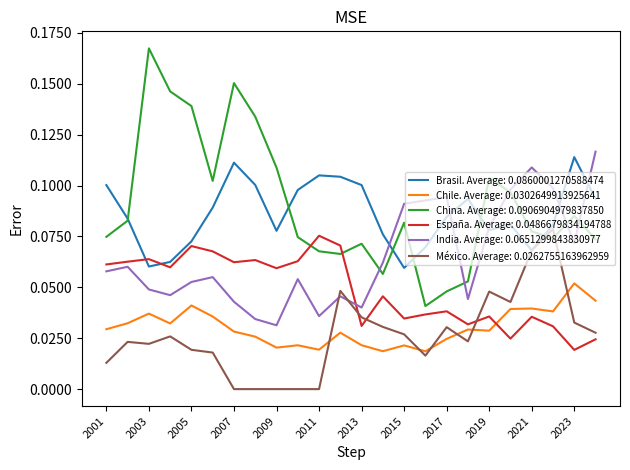

Which series has the largest total across all categories?

China. Average: 0.0906904979837850